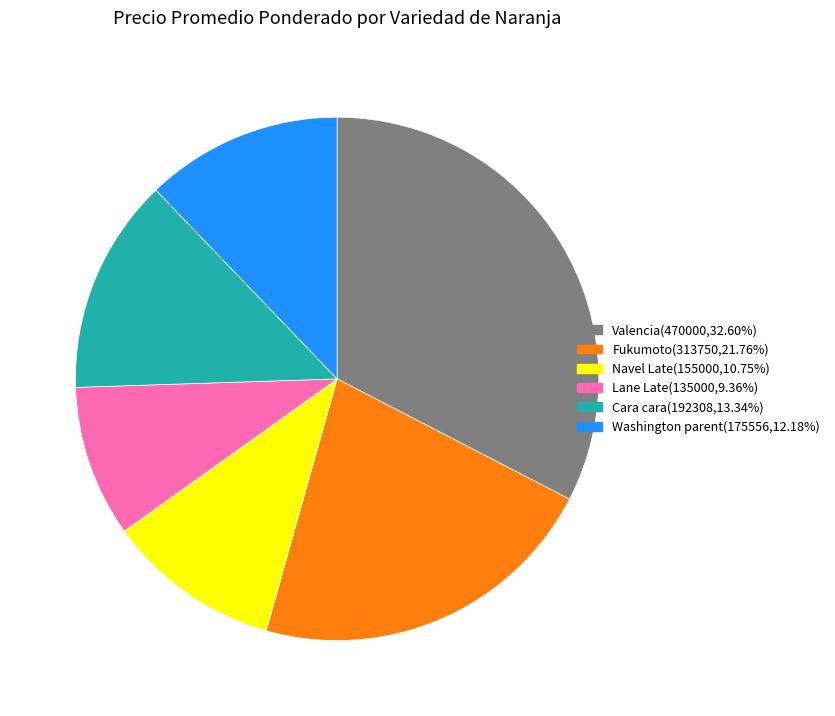

Rank the categories by value from lowest to highest.

Lane Late, Navel Late, Washington parent, Cara cara, Fukumoto, Valencia